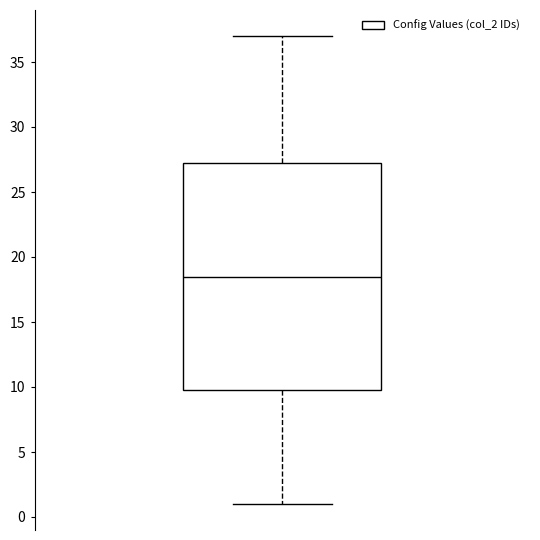

Transcribe this box plot: give where the median line is, the range the box spans, and where the two whiskers end, as read against the y-axis. The values are not printed on the chart, so give them approximately, as read against the axis.

median 18.5, box 10.0 to 27.5, whiskers 1.0 to 37.0